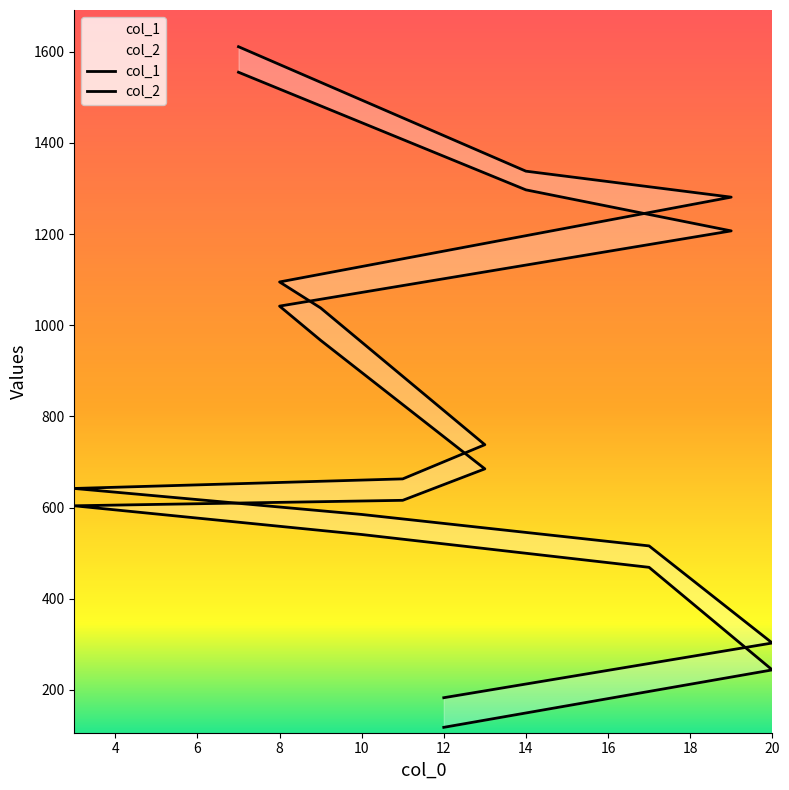

Which category has the highest value across all series?

7